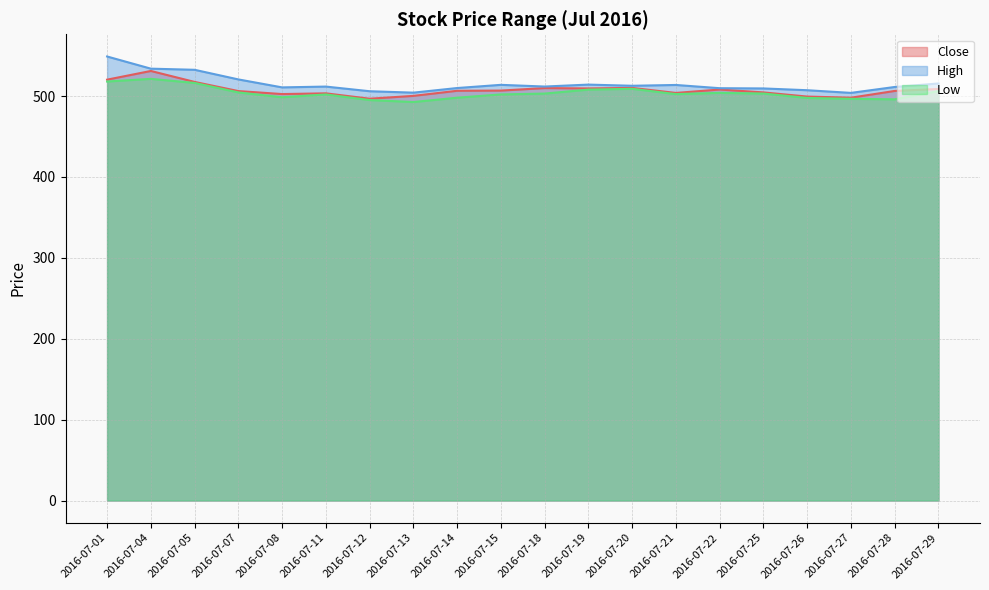

Reading left to right, transcribe all the data shown in this chart.

Close: 2016-07-01=520.3	2016-07-04=531.0	2016-07-05=517.5	2016-07-07=506.2	2016-07-08=502.5	2016-07-11=503.4	2016-07-12=496.8	2016-07-13=500.2	2016-07-14=506.5	2016-07-15=506.8	2016-07-18=509.9	2016-07-19=509.5	2016-07-20=510.1	2016-07-21=503.9	2016-07-22=508.1	2016-07-25=504.5	2016-07-26=499.4	2016-07-27=498.0	2016-07-28=506.4	2016-07-29=508.8
High: 2016-07-01=549.0	2016-07-04=533.9	2016-07-05=532.5	2016-07-07=520.6	2016-07-08=510.8	2016-07-11=511.8	2016-07-12=506.0	2016-07-13=504.2	2016-07-14=510.0	2016-07-15=513.9	2016-07-18=511.8	2016-07-19=514.2	2016-07-20=512.8	2016-07-21=513.8	2016-07-22=509.8	2016-07-25=509.5	2016-07-26=507.2	2016-07-27=504.0	2016-07-28=511.2	2016-07-29=515.6
Low: 2016-07-01=518.0	2016-07-04=521.3	2016-07-05=516.2	2016-07-07=504.5	2016-07-08=498.5	2016-07-11=502.0	2016-07-12=495.1	2016-07-13=492.6	2016-07-14=498.0	2016-07-15=502.0	2016-07-18=503.1	2016-07-19=508.0	2016-07-20=509.0	2016-07-21=502.5	2016-07-22=504.0	2016-07-25=503.1	2016-07-26=497.7	2016-07-27=496.6	2016-07-28=496.0	2016-07-29=506.2